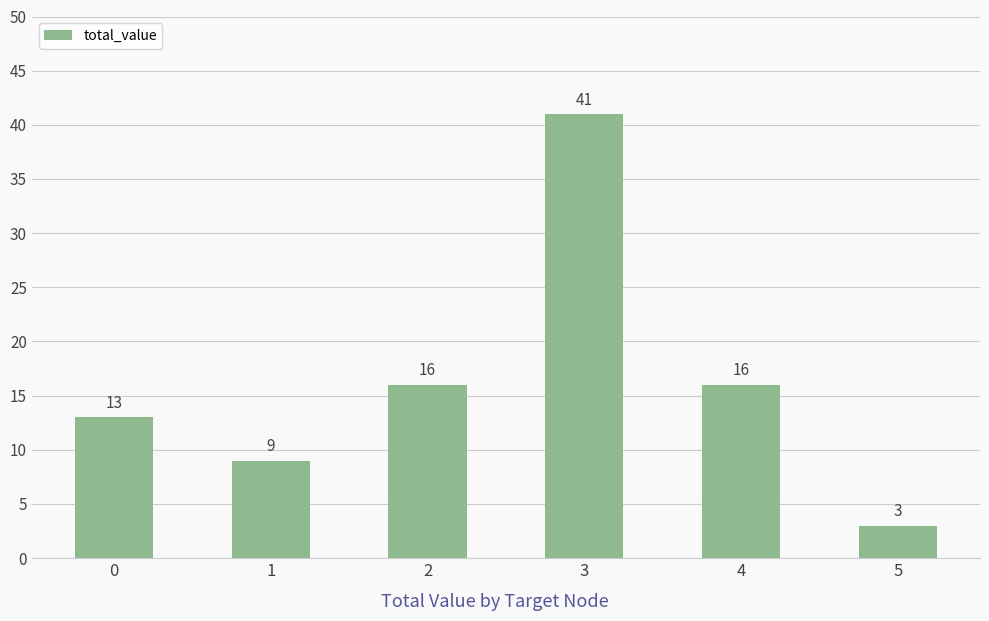

Which label corresponds to the largest value in the chart?

3